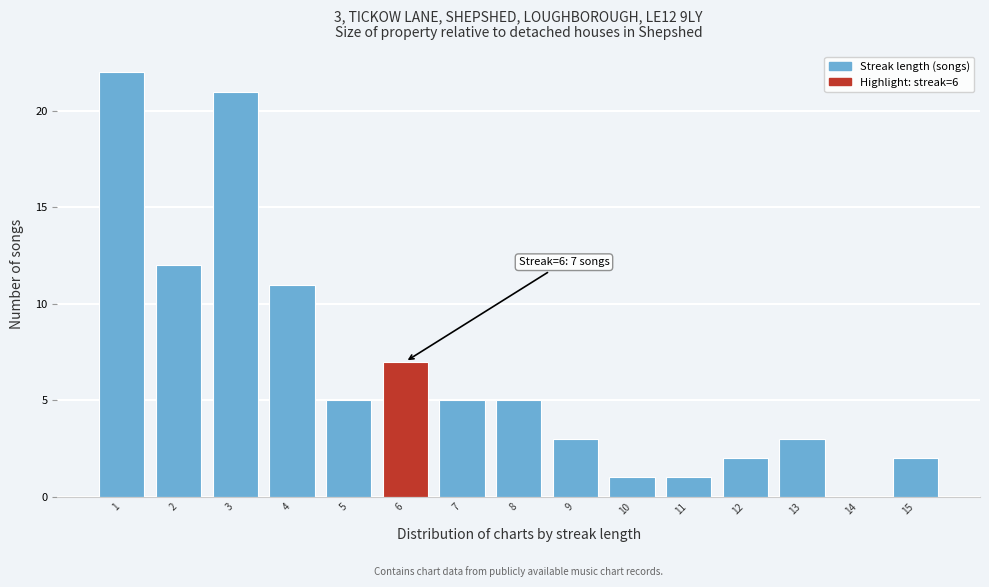

Over which range of the x-axis is the bar tallest?

0.5 to 1.5